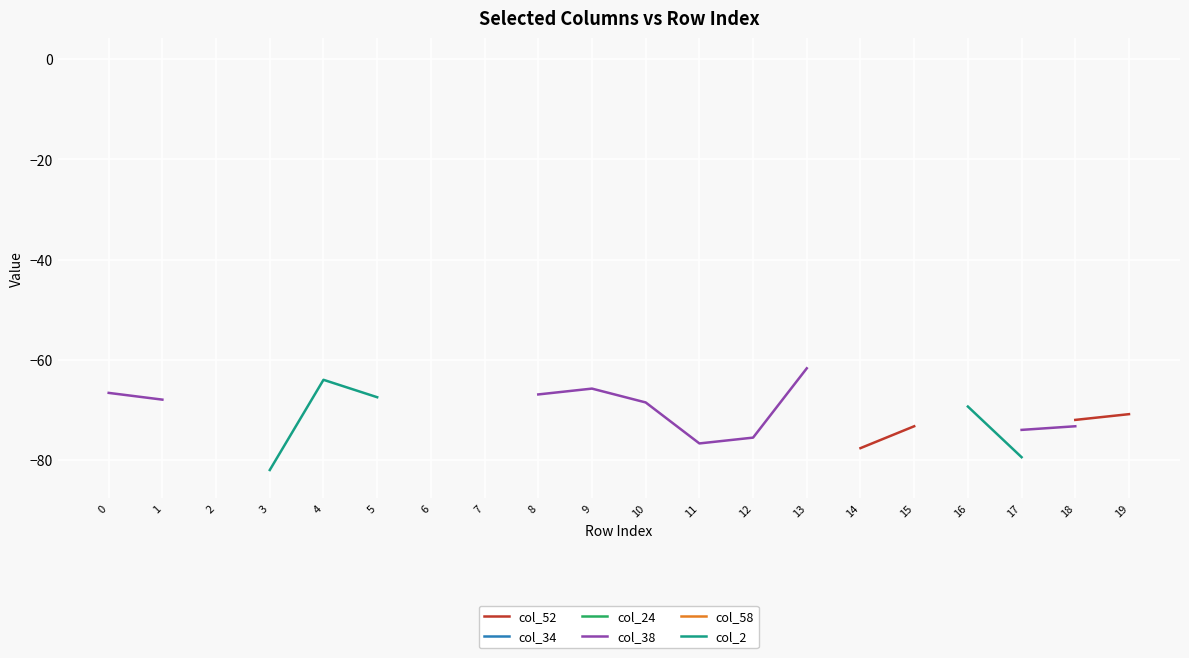

True or false: col_58 and col_34 cross at least once.

False